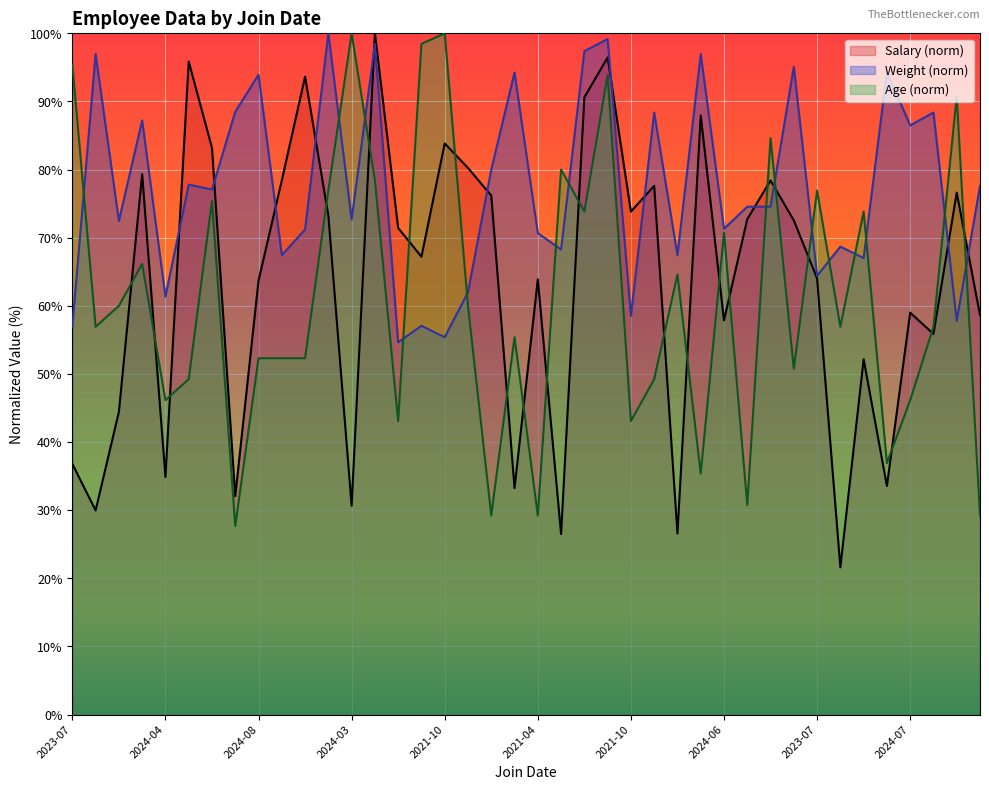

Rank the series by their maximum value, from highest to lowest.

Average Salary, Average Weight, Average Age